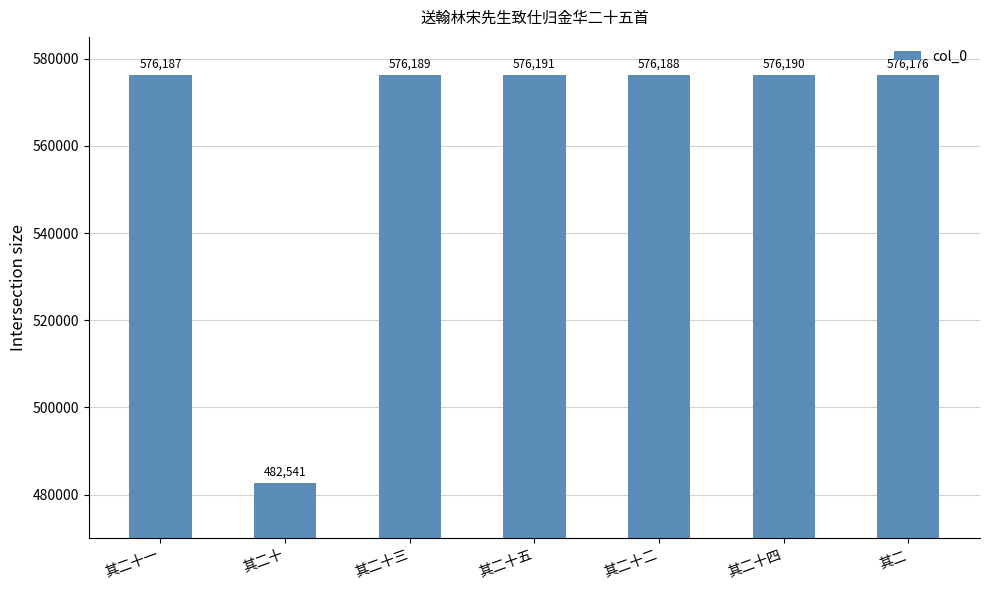

Reading left to right, list all the values displayed in this chart.

576187	482541	576189	576191	576188	576190	576176